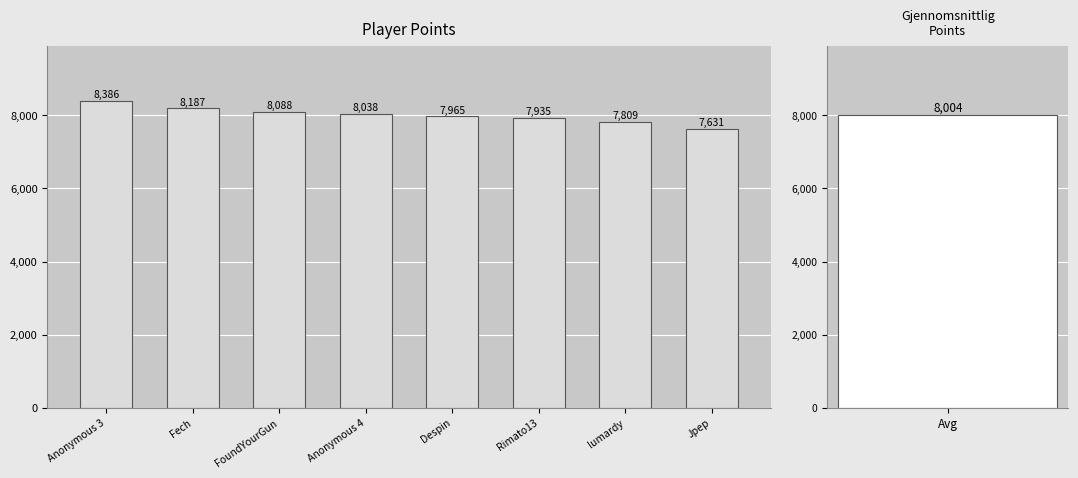

Where does the data first go above 8038?

Anonymous 3